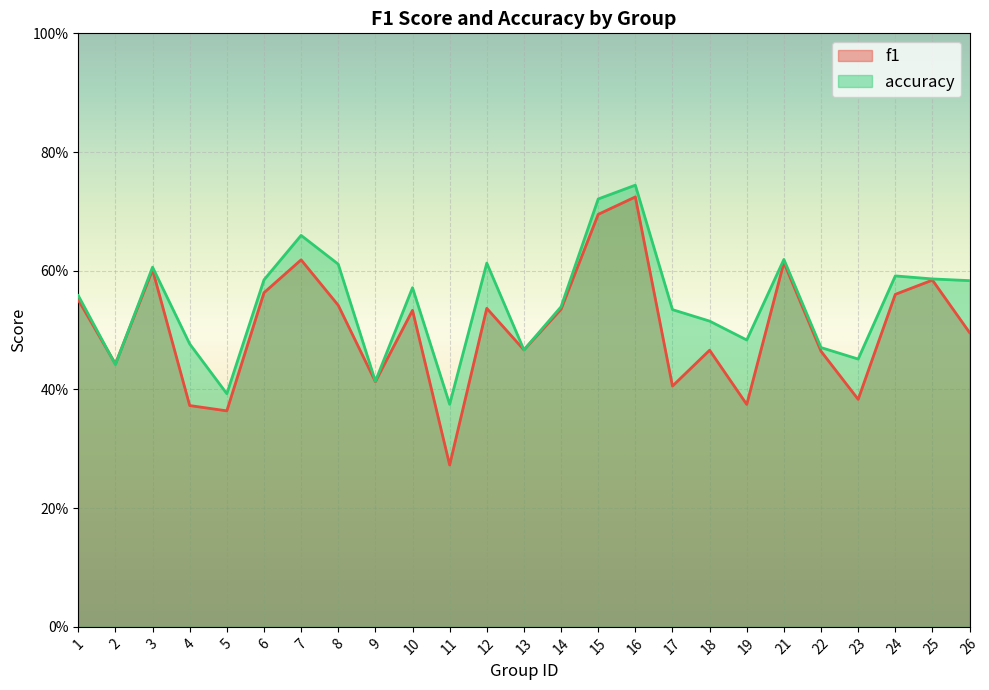

How many interior local peaks does the accuracy series have?

7